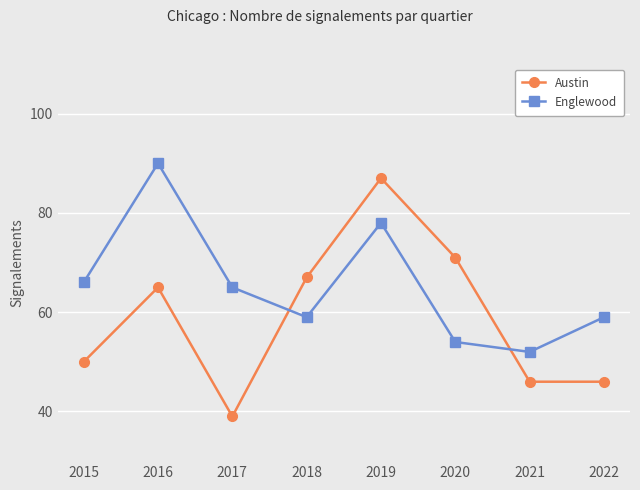

Which series has the largest total across all categories?

Englewood